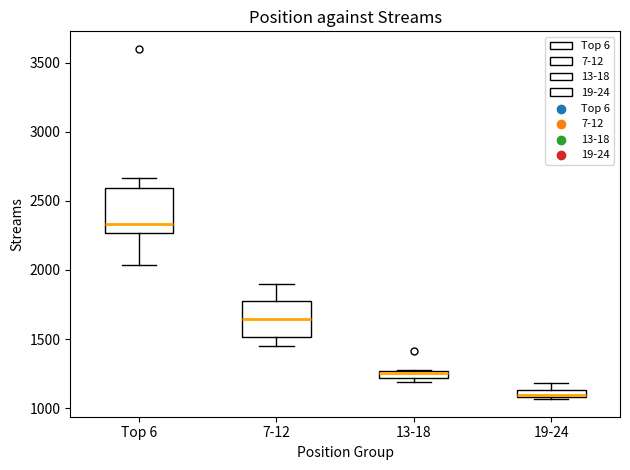

Where is the lower edge of the box for 13-18 on the y-axis? The values are not printed on the chart, so give them approximately, as read against the axis.

1200